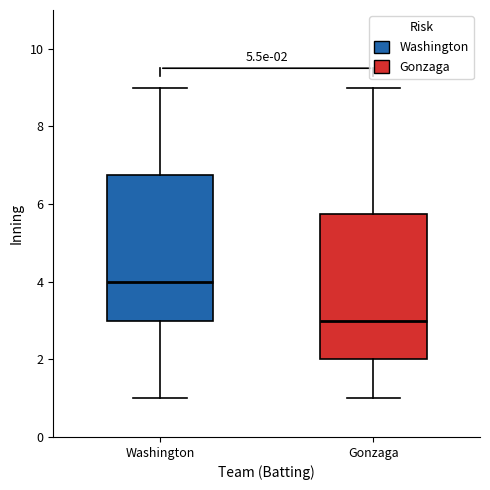

Which box's median line is the lowest?

Gonzaga